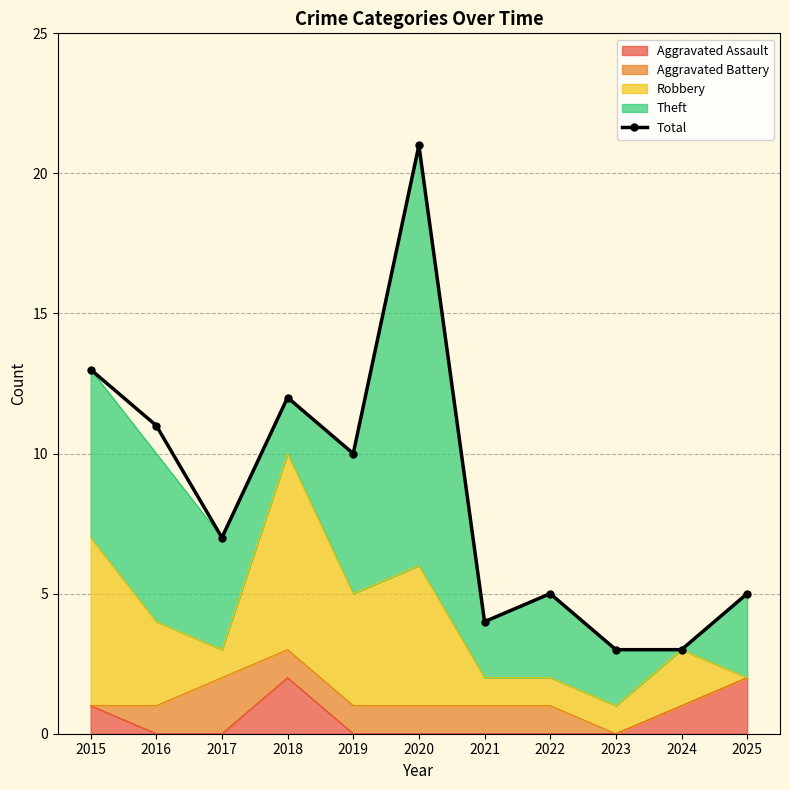

Reading left to right, extract all data points from this chart.

13	11	7	12	10	21	4	5	3	3	5